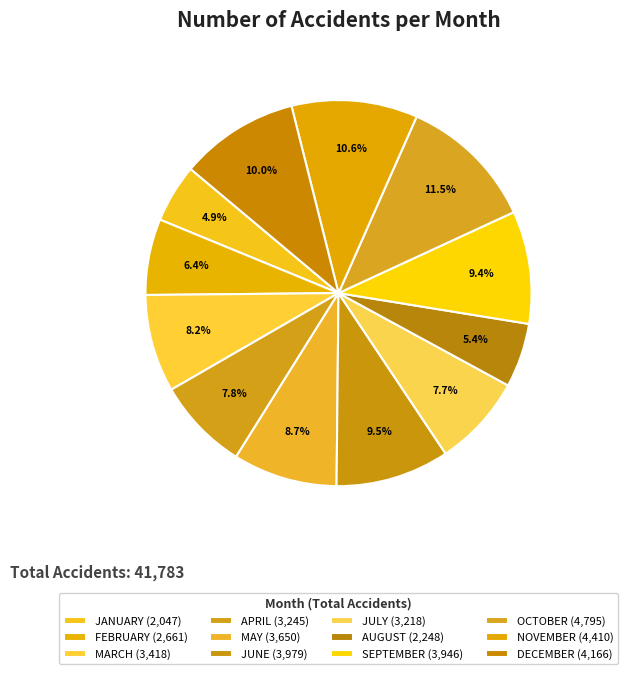

What is the smallest slice in the pie chart?

JANUARY